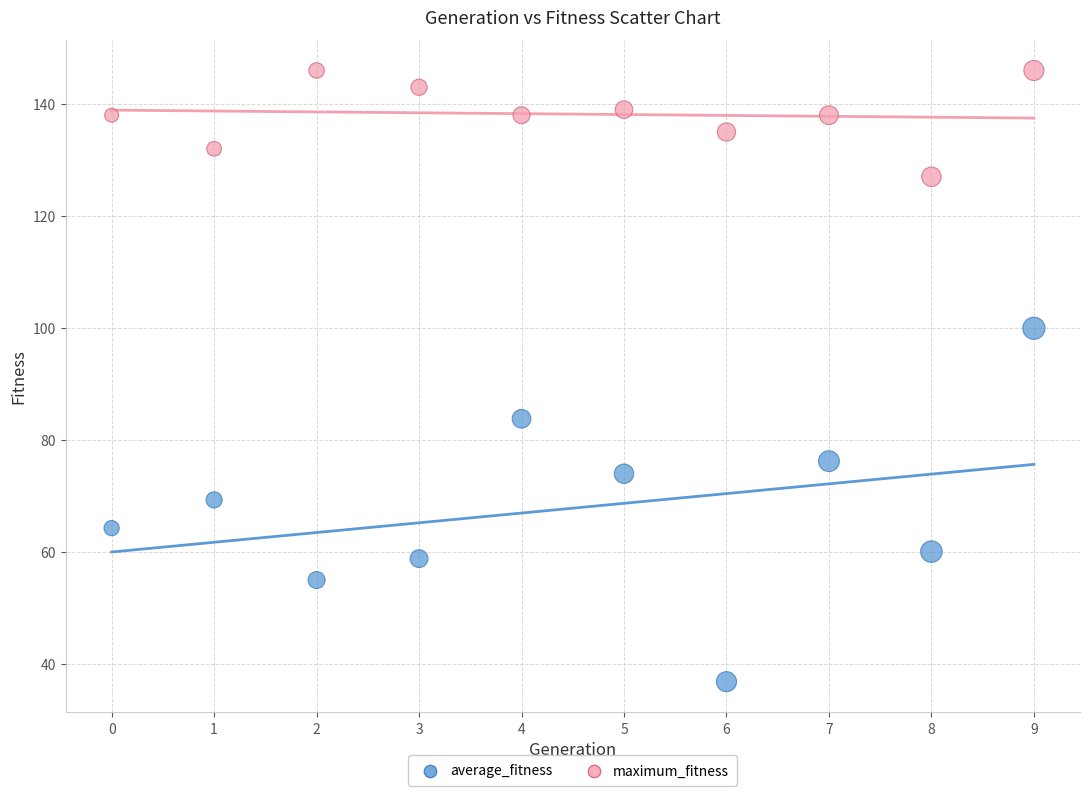

Which series has the largest Y range (max minus min)?

average_fitness